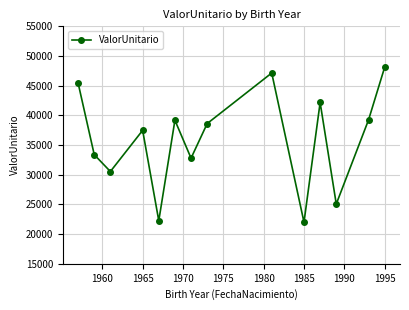

What is the smallest value displayed?

22000.3